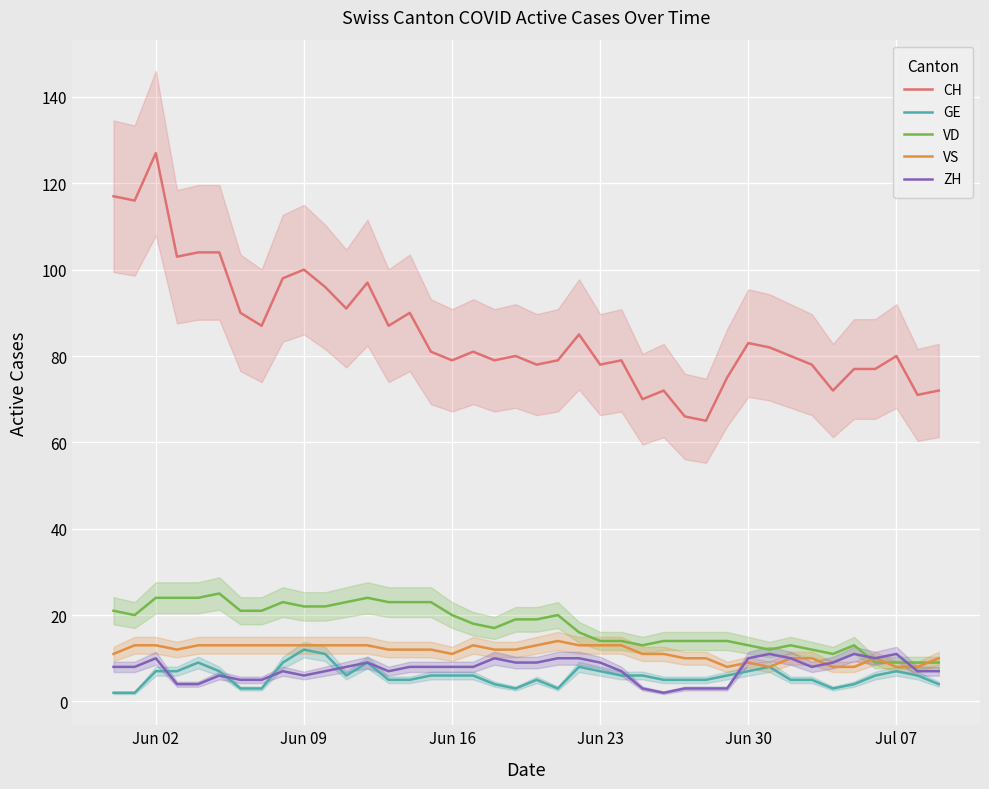

Count the number of data series in this chart.

5